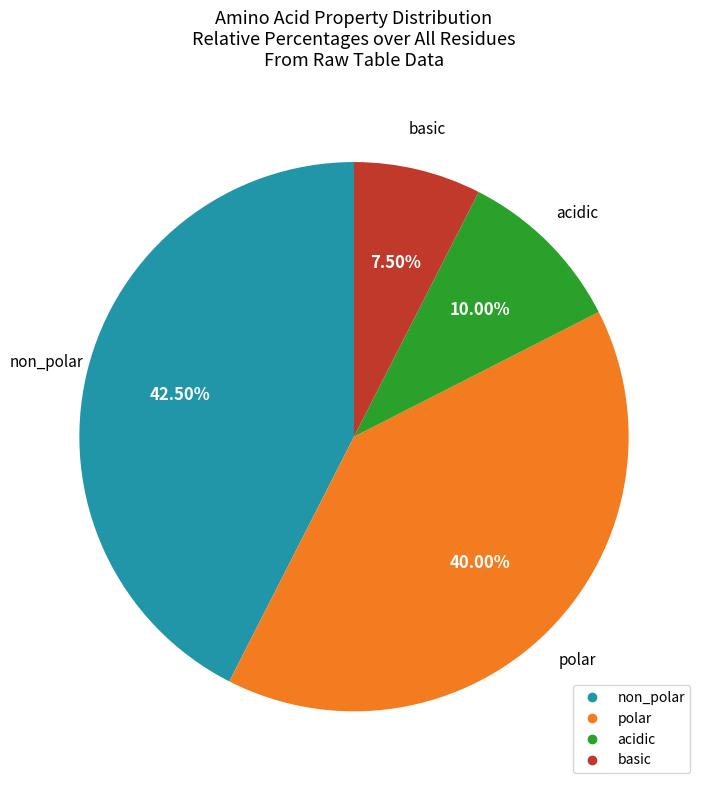

What percentage is the polar slice, to the nearest percent?

40%